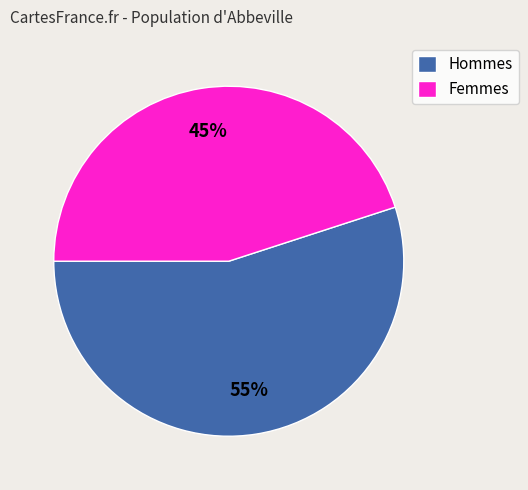

Is the sum of Hommes and Femmes greater than half?

Yes